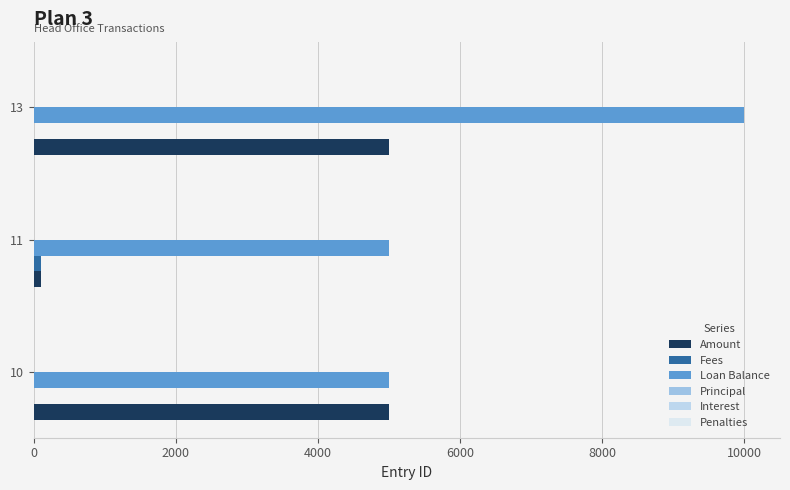

At which category does the chart reach its peak across all series?

13